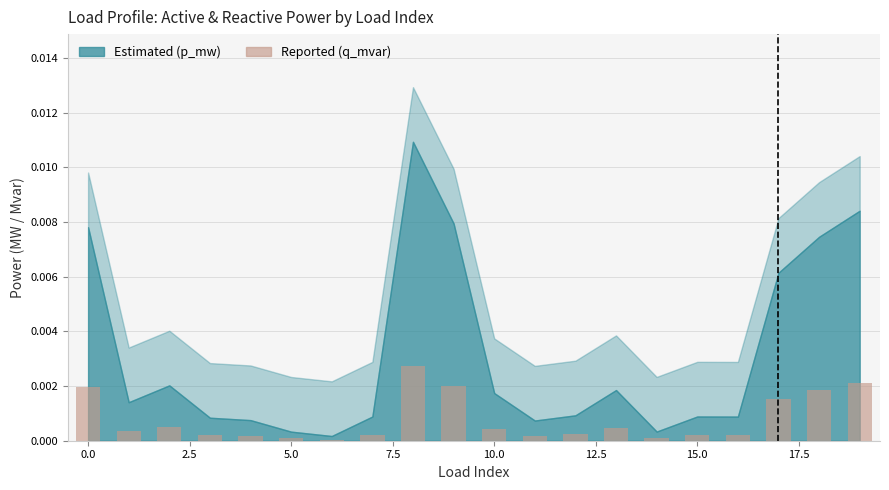

What is the label of the 10th bar from the right?

10